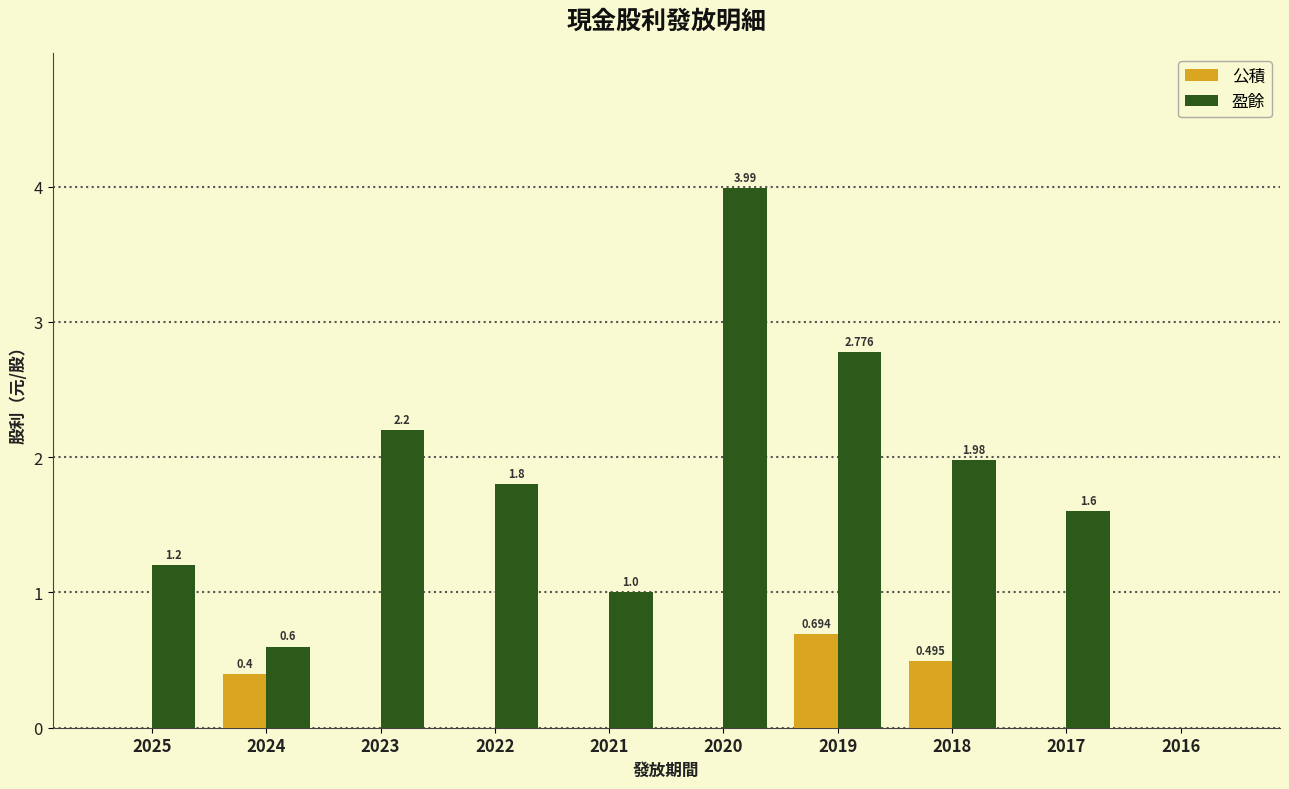

The value of 公積 at 2023 is -0.4. True or false?

False